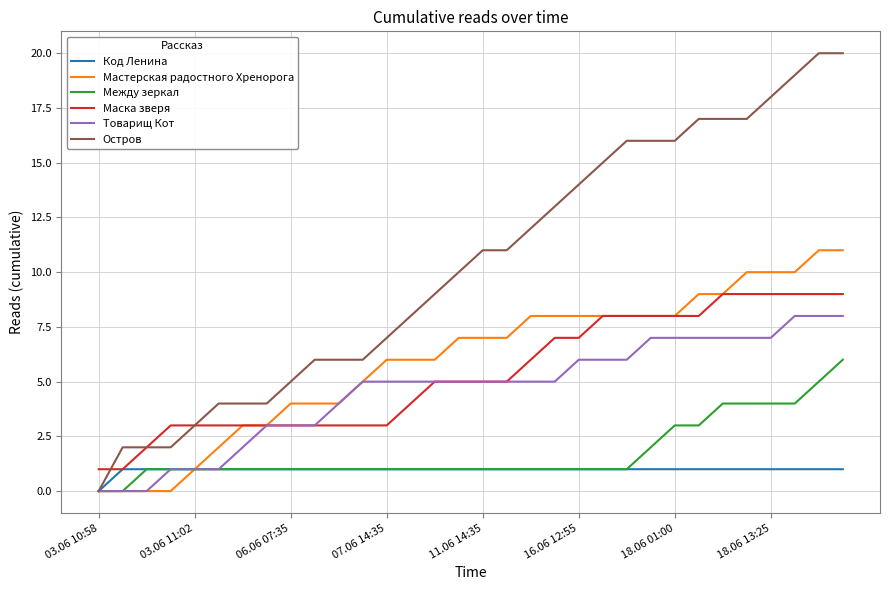

How many lines are shown in the chart?

6